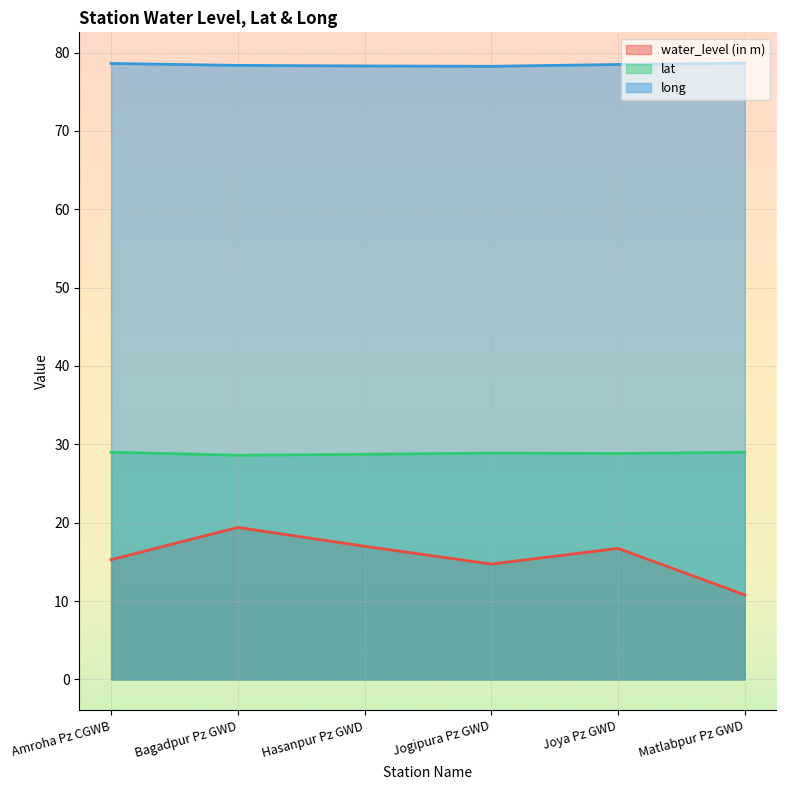

How many lines are shown in the chart?

3